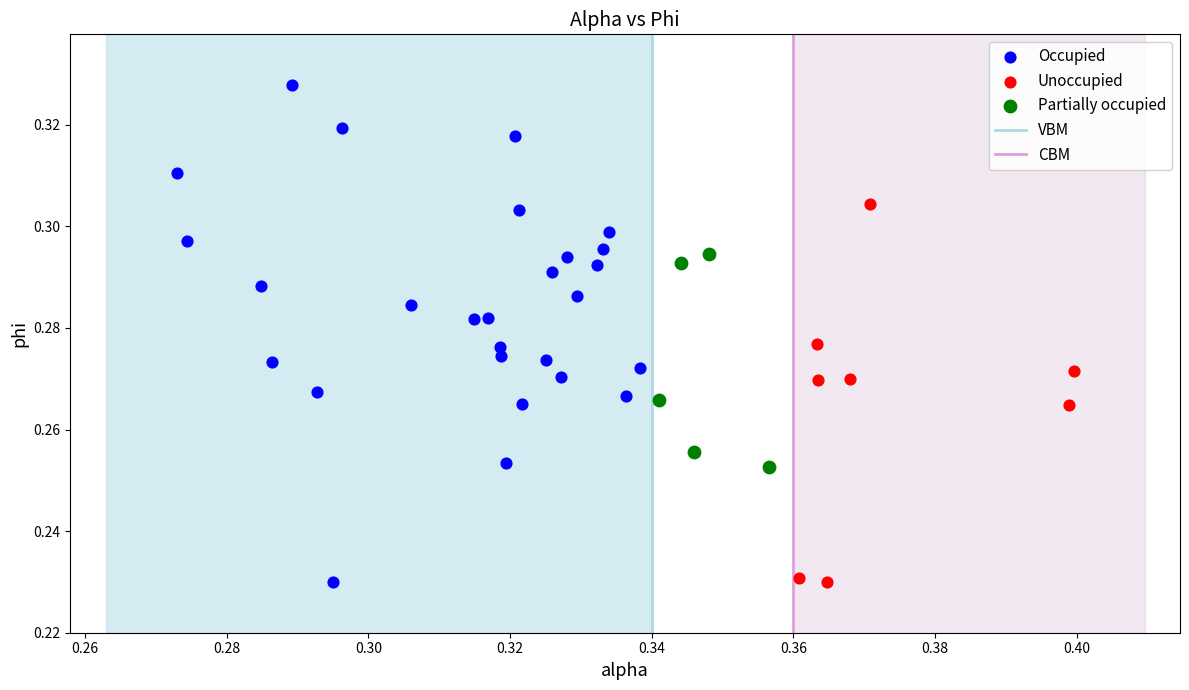

Which series contains the highest Y value?

Occupied